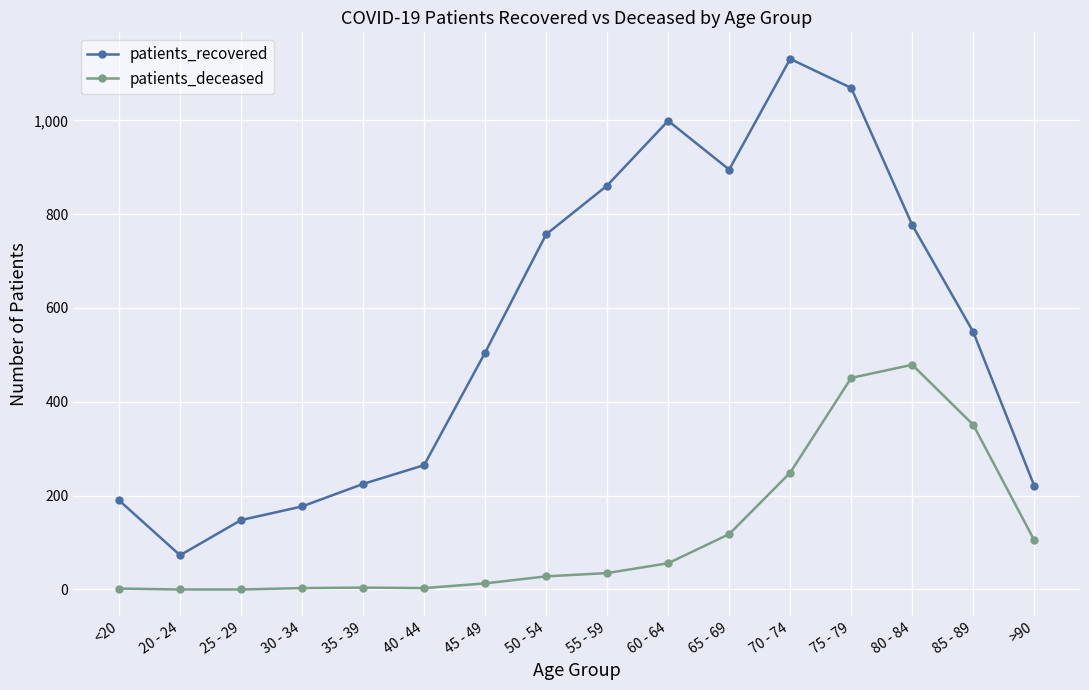

True or false: patients_recovered has more than 0 points higher than both neighbors.

True